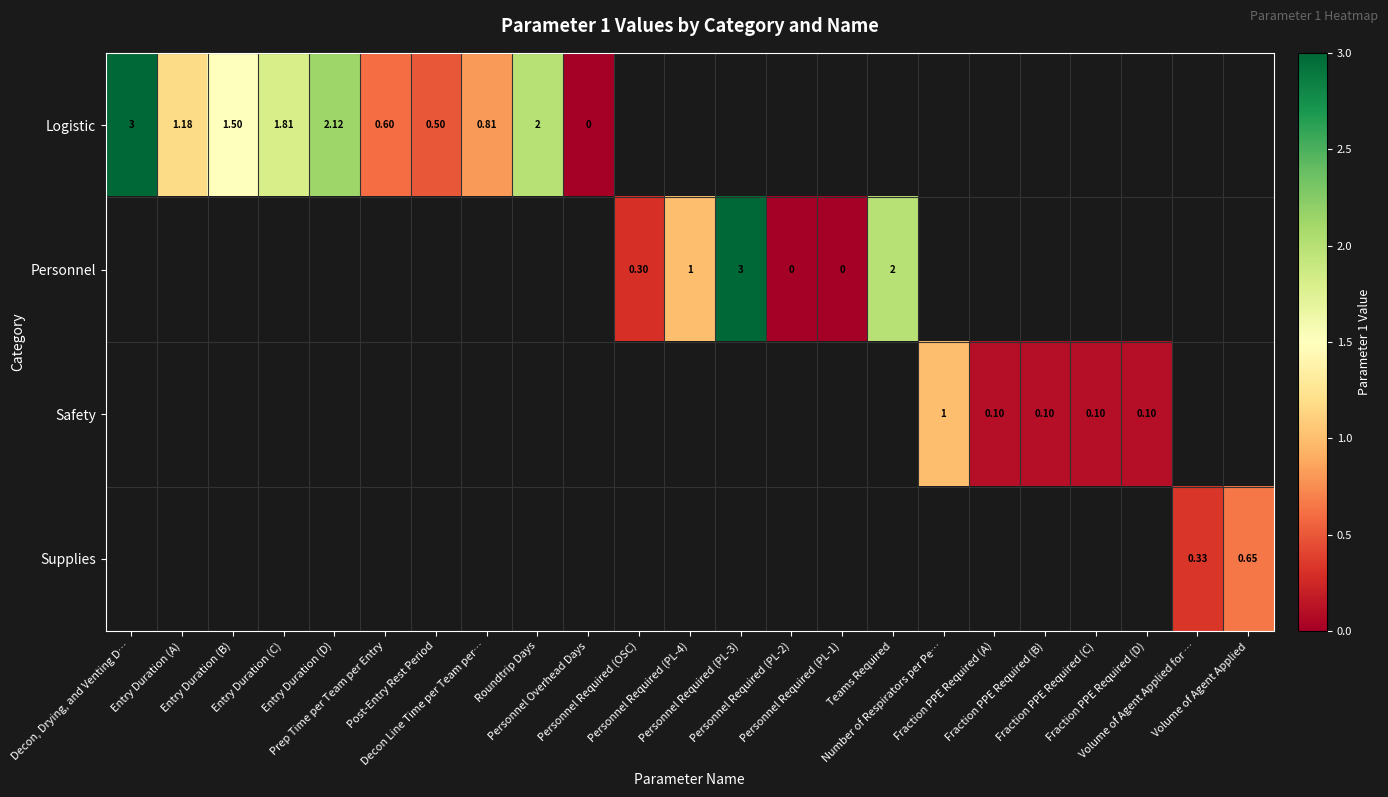

Which series has the largest range (max minus min)?

row_0